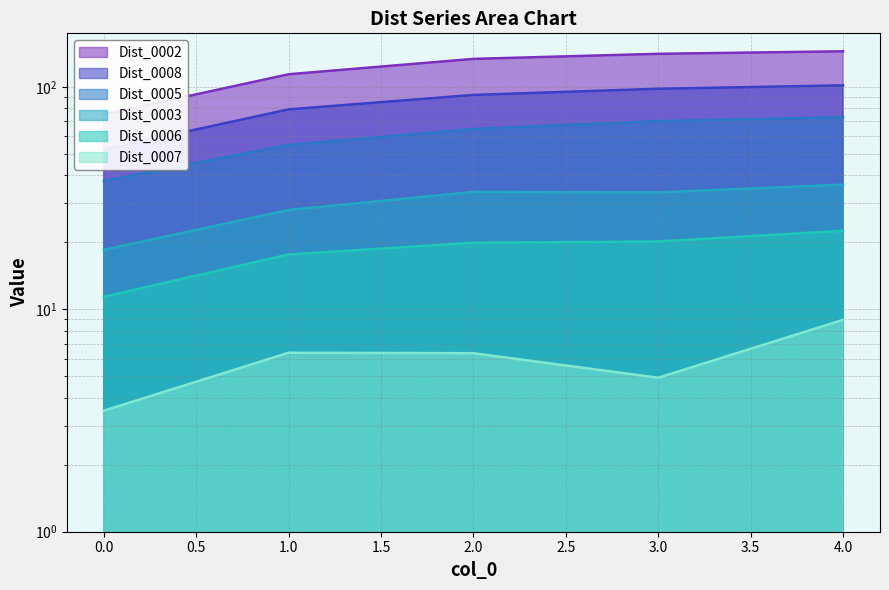

The value of Dist_0003 at 1 is 10.6. True or false?

False